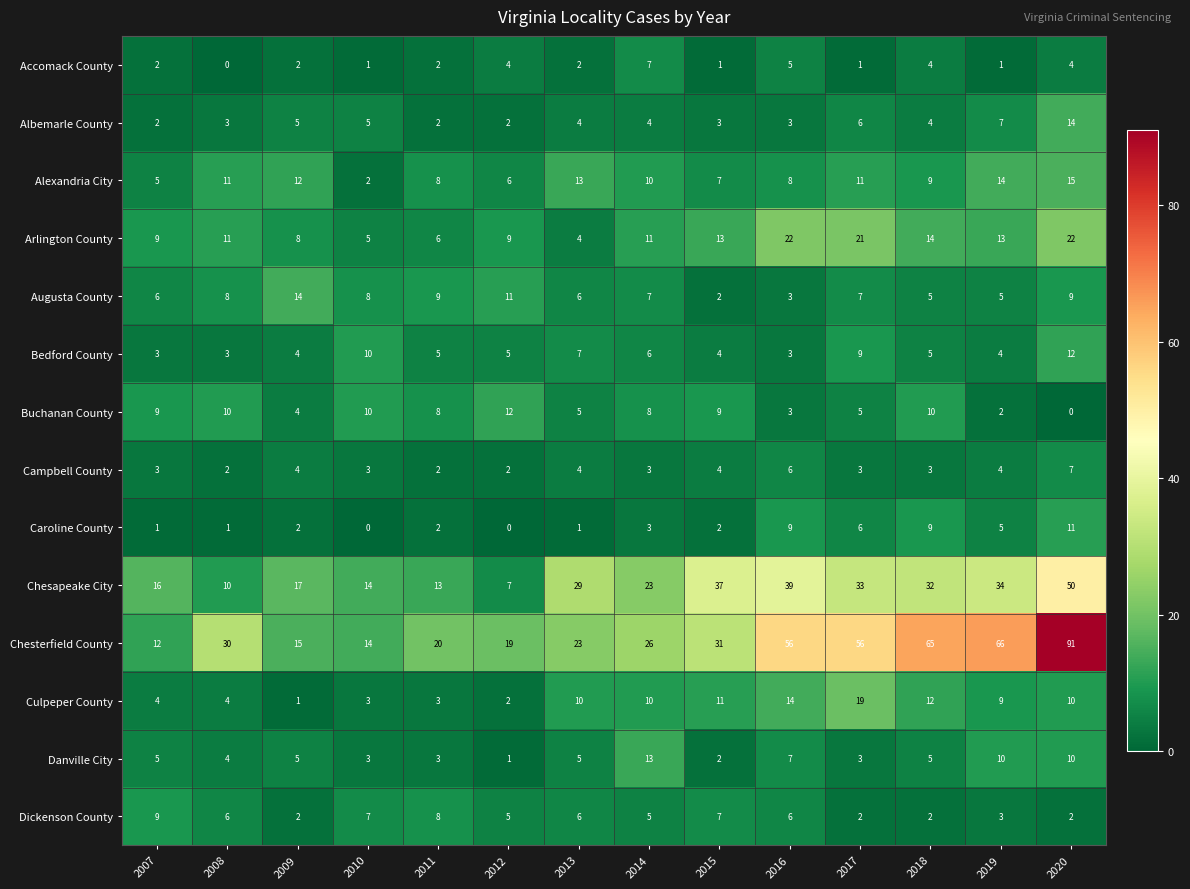

At how many categories does at least one series exceed 21?

9